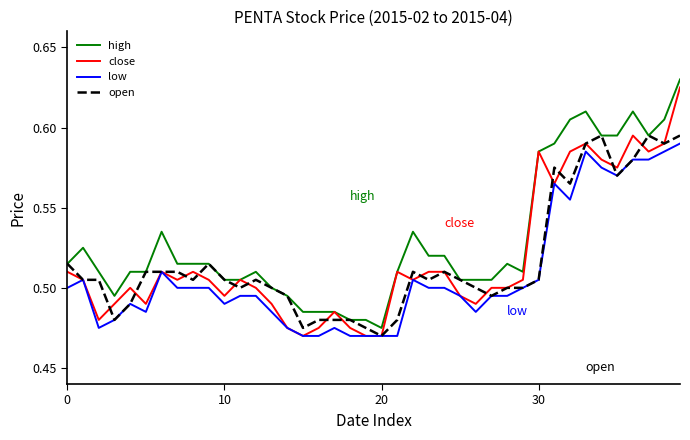

Which series has the largest total across all categories?

high